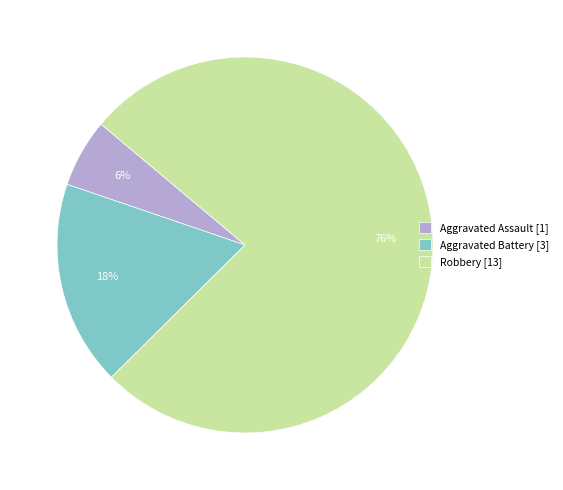

What percentage is the Robbery slice, to the nearest percent?

76%